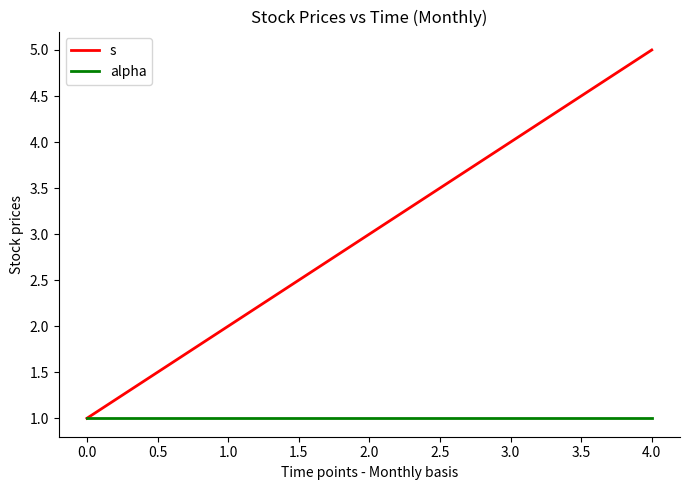

Which label corresponds to the largest value in the chart?

4.0